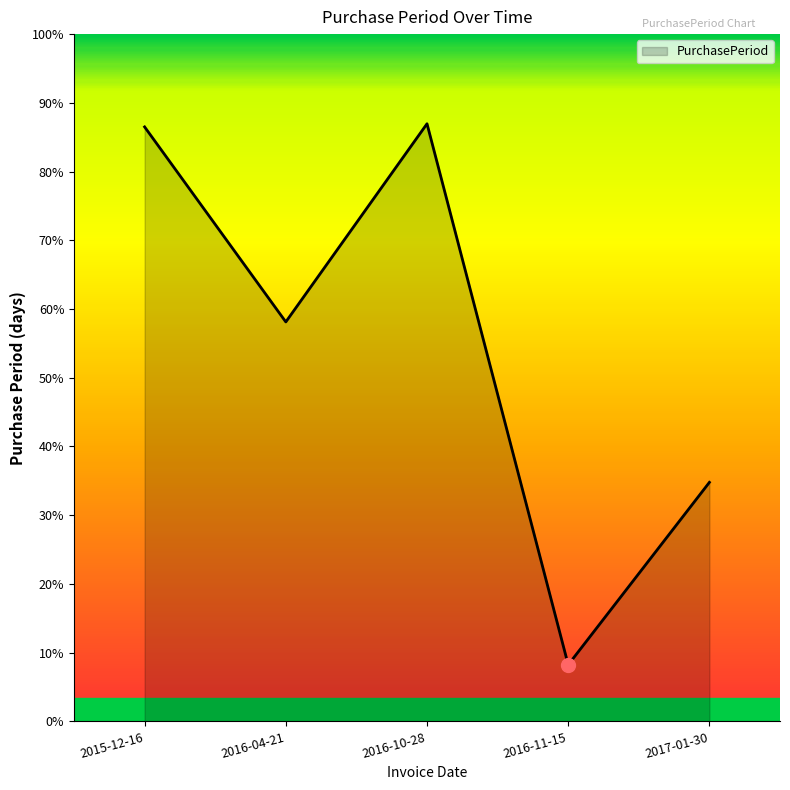

At which category does the data reach its first local valley?

2016-04-21